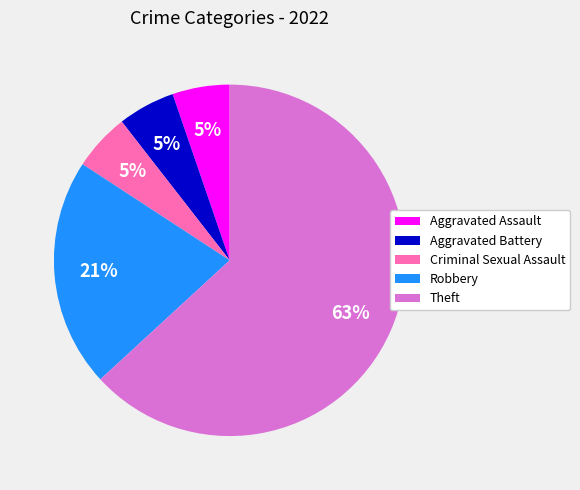

Which has a higher value, Theft or Robbery?

Theft